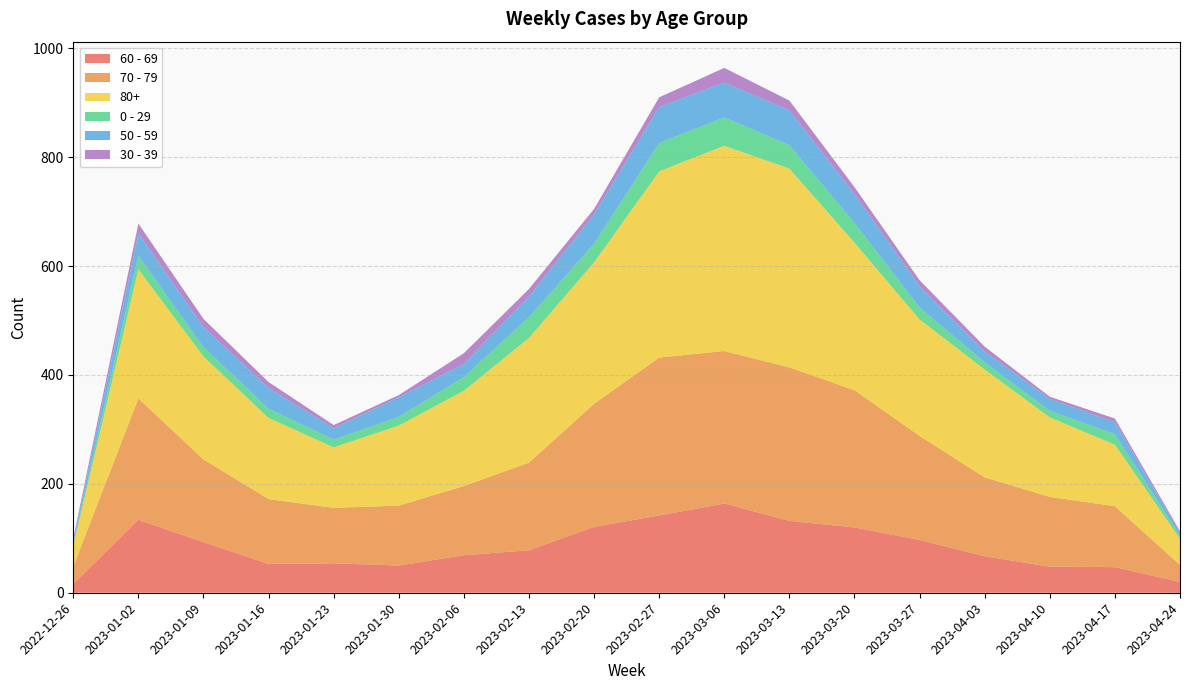

Reading left to right, what are all the values shown in this chart?

60 - 69: 2022-12-26=16	2023-01-02=134	2023-01-09=93	2023-01-16=53	2023-01-23=54	2023-01-30=50	2023-02-06=69	2023-02-13=78	2023-02-20=121	2023-02-27=142	2023-03-06=164	2023-03-13=132	2023-03-20=120	2023-03-27=97	2023-04-03=67	2023-04-10=48	2023-04-17=47	2023-04-24=20
70 - 79: 2022-12-26=32	2023-01-02=223	2023-01-09=152	2023-01-16=119	2023-01-23=102	2023-01-30=110	2023-02-06=127	2023-02-13=161	2023-02-20=226	2023-02-27=290	2023-03-06=280	2023-03-13=282	2023-03-20=252	2023-03-27=191	2023-04-03=145	2023-04-10=128	2023-04-17=112	2023-04-24=31
80+: 2022-12-26=38	2023-01-02=237	2023-01-09=189	2023-01-16=149	2023-01-23=111	2023-01-30=147	2023-02-06=175	2023-02-13=229	2023-02-20=260	2023-02-27=342	2023-03-06=377	2023-03-13=365	2023-03-20=271	2023-03-27=214	2023-04-03=198	2023-04-10=146	2023-04-17=113	2023-04-24=48
0 - 29: 2022-12-26=4	2023-01-02=25	2023-01-09=17	2023-01-16=17	2023-01-23=14	2023-01-30=16	2023-02-06=25	2023-02-13=38	2023-02-20=34	2023-02-27=52	2023-03-06=52	2023-03-13=43	2023-03-20=36	2023-03-27=22	2023-04-03=13	2023-04-10=12	2023-04-17=19	2023-04-24=5
50 - 59: 2022-12-26=5	2023-01-02=41	2023-01-09=37	2023-01-16=38	2023-01-23=21	2023-01-30=36	2023-02-06=24	2023-02-13=38	2023-02-20=54	2023-02-27=66	2023-03-06=64	2023-03-13=64	2023-03-20=53	2023-03-27=39	2023-04-03=20	2023-04-10=22	2023-04-17=22	2023-04-24=6
30 - 39: 2022-12-26=5	2023-01-02=18	2023-01-09=15	2023-01-16=11	2023-01-23=6	2023-01-30=4	2023-02-06=20	2023-02-13=14	2023-02-20=10	2023-02-27=18	2023-03-06=27	2023-03-13=18	2023-03-20=13	2023-03-27=11	2023-04-03=9	2023-04-10=4	2023-04-17=7	2023-04-24=3